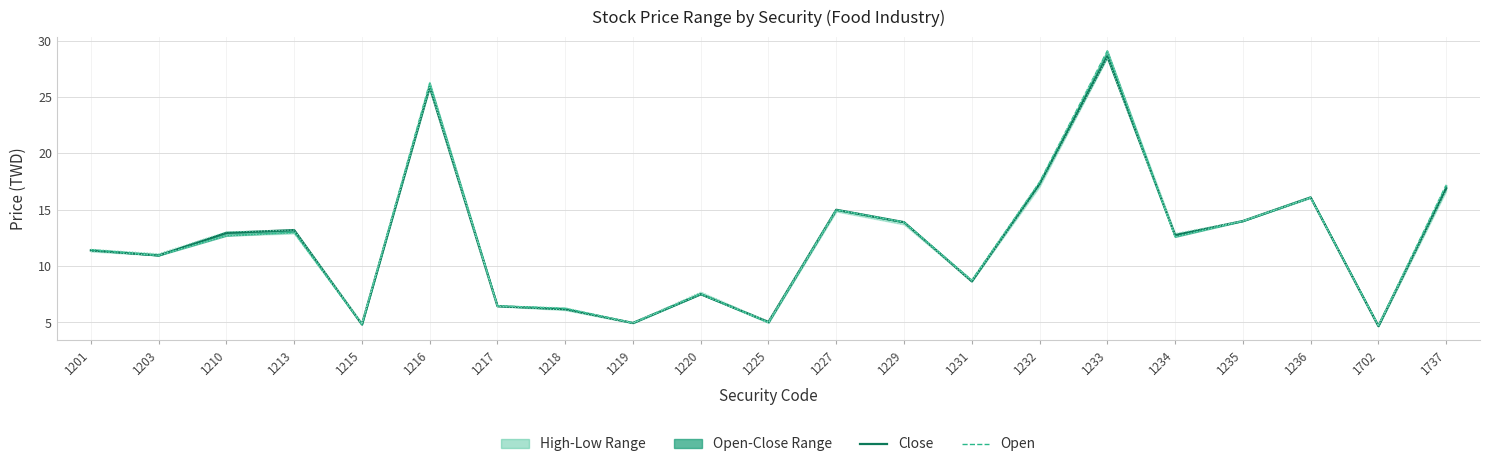

At which category does Open reach its first local peak?

1213